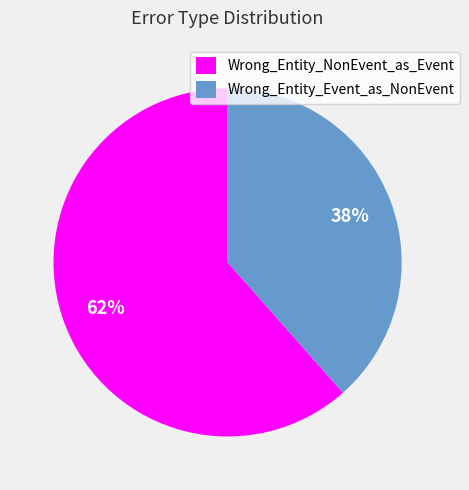

To the nearest percent, what portion does Wrong_Entity_Event_as_NonEvent represent?

38%